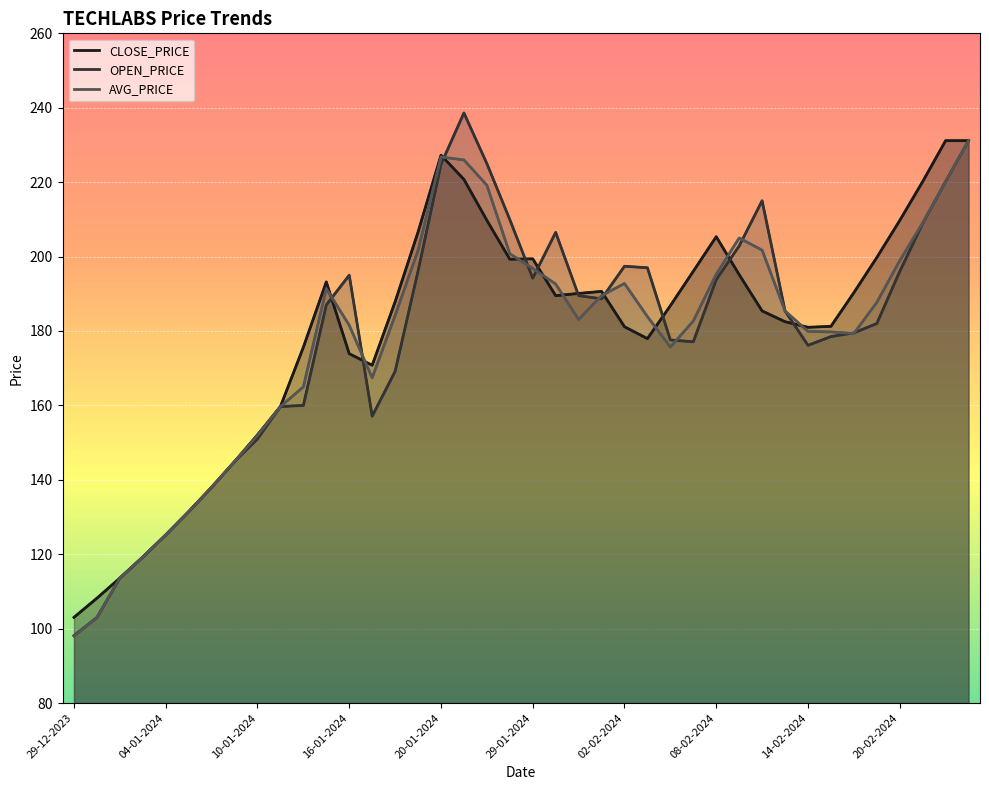

At which label does AVG_PRICE first exceed 184?

15-01-2024